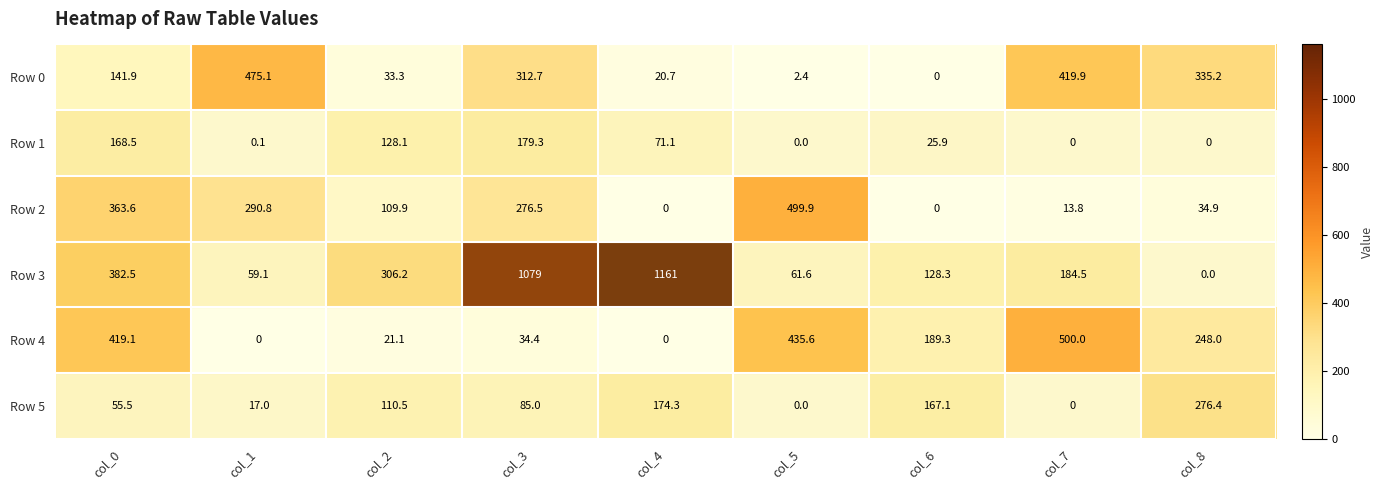

How many values in Row 4 are above zero?

7